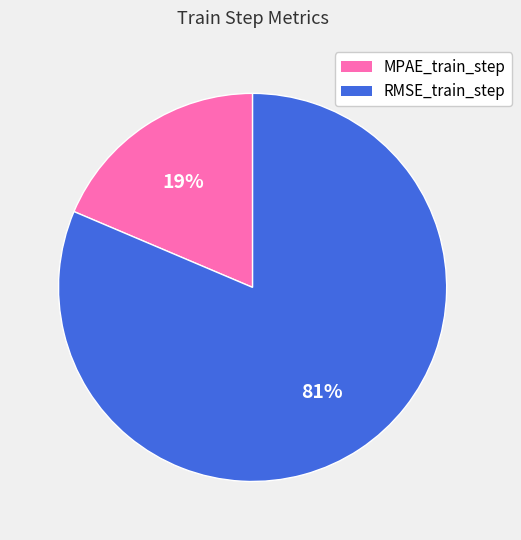

The MPAE_train_step slice represents 8% of the pie. True or false?

False